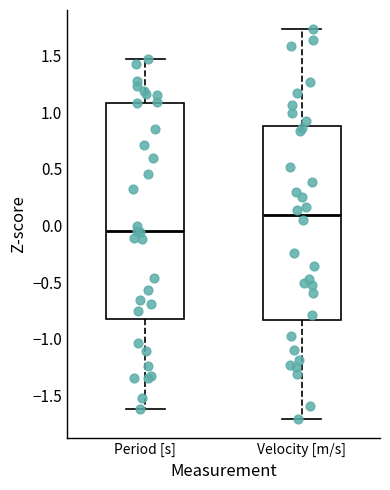

Reading left to right, transcribe this box plot: for each box, give where its median line is, the range the box spans, and where its two whiskers end, as read against the y-axis. The values are not printed on the chart, so give them approximately, as read against the axis.

Period [s]: median -0.05, box -0.85 to 1.10, whiskers -1.60 to 1.45
Velocity [m/s]: median 0.10, box -0.85 to 0.90, whiskers -1.70 to 1.75